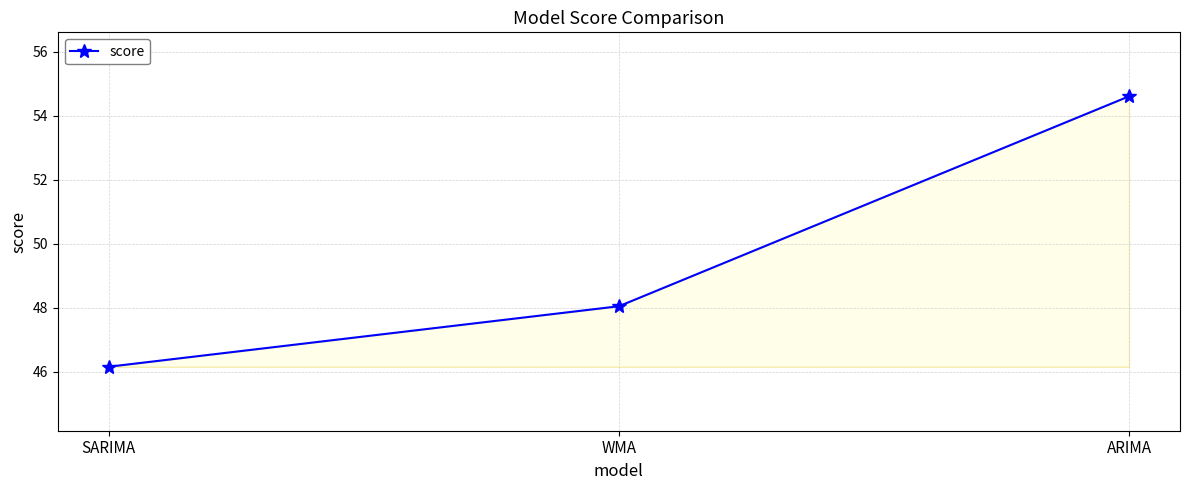

Does the chart have visible grid lines?

Yes